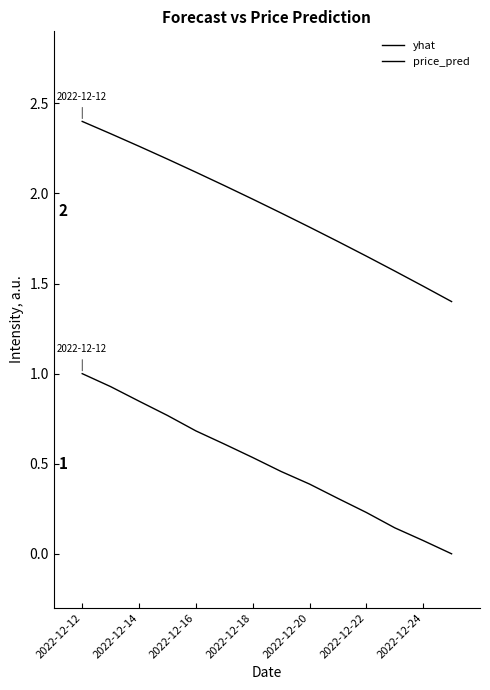

True or false: price_pred has more than 2 interior local peaks.

False